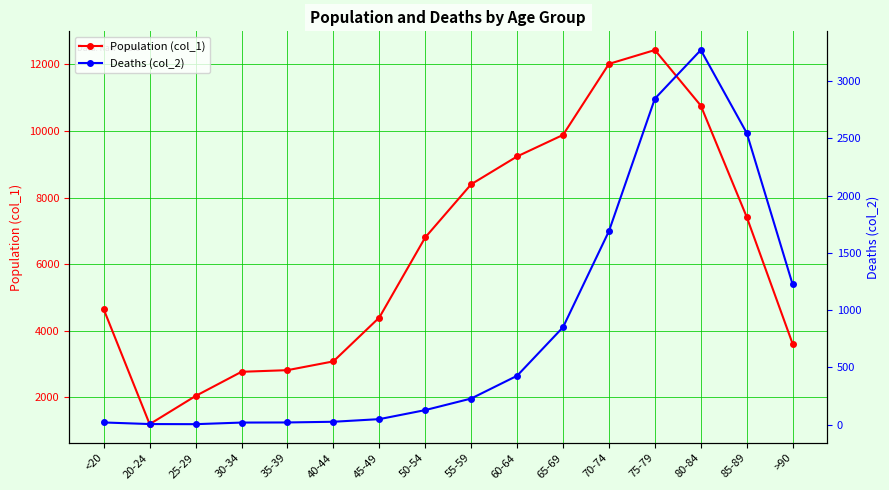

What is the highest value of the Population (col_1) series?

12434